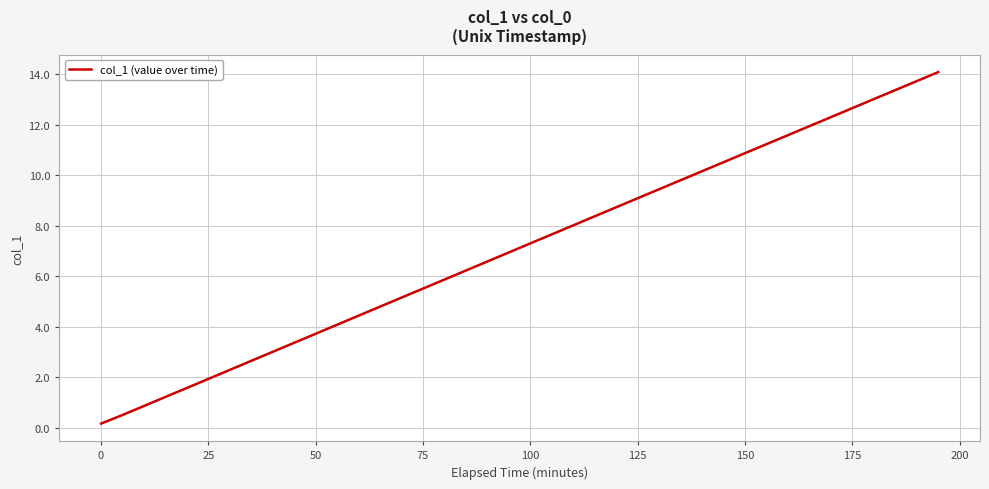

What is the difference between the maximum and minimum values?

13.9